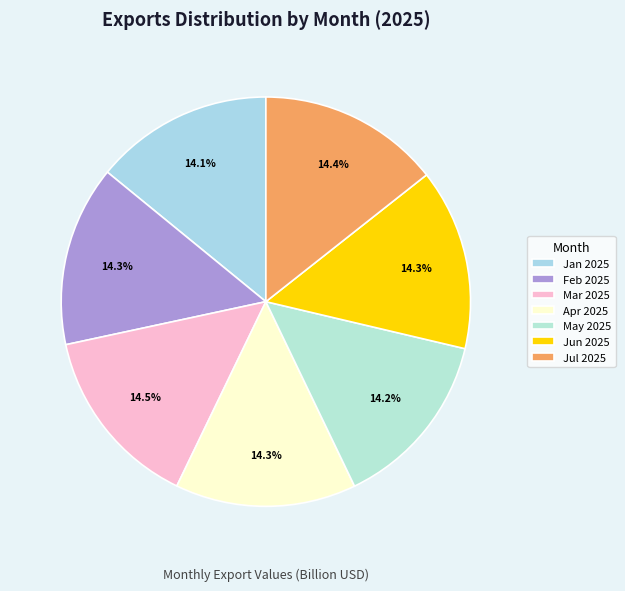

What percentage is NOT represented by Feb 2025?

85.7%